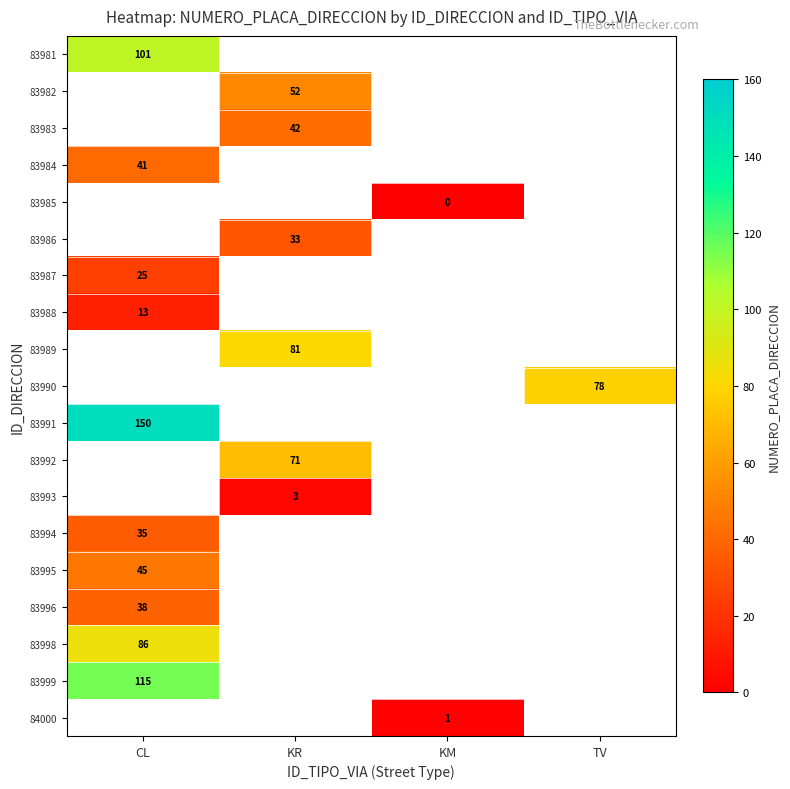

Is the value of 83998 at CL greater than the value of 83981 at CL?

No